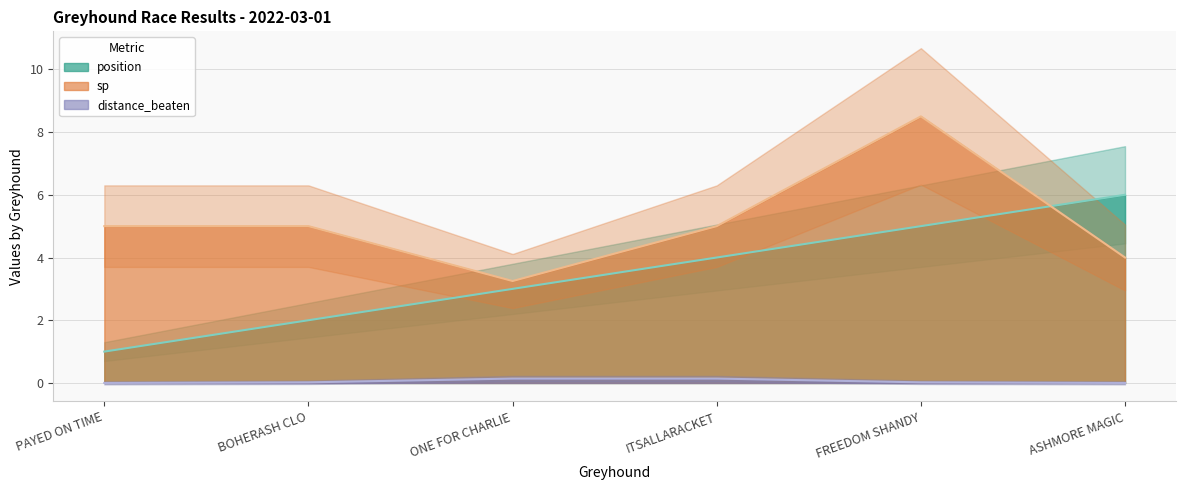

How many series are shown in this chart?

3